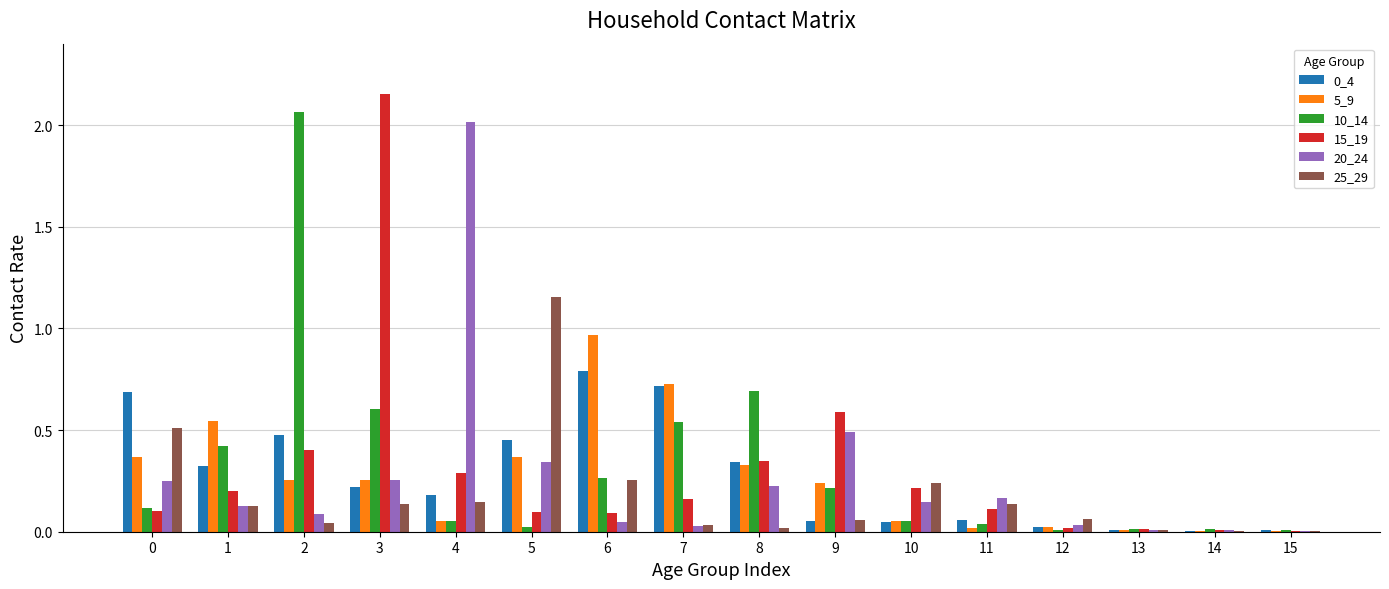

Count the number of categories in the chart.

16